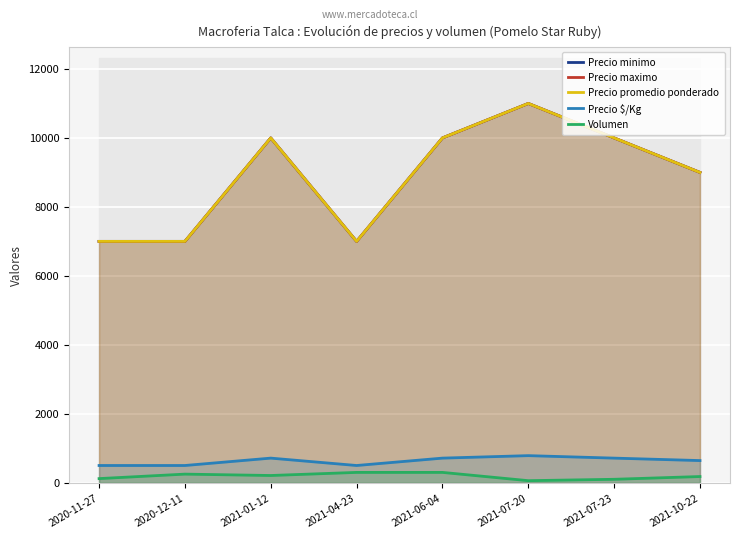

What is the label of the 7th point from the right?

2020-12-11